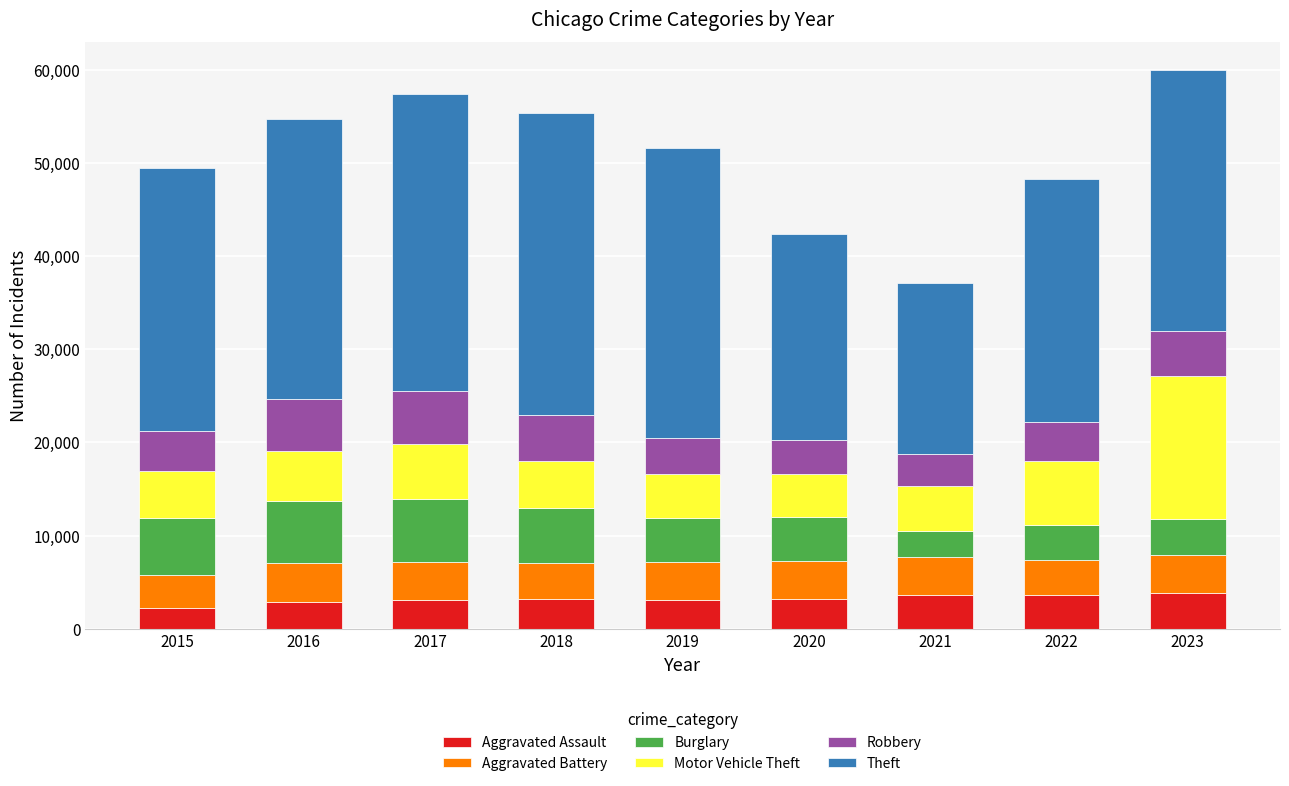

What is the lowest value of the Aggravated Assault series?

2249